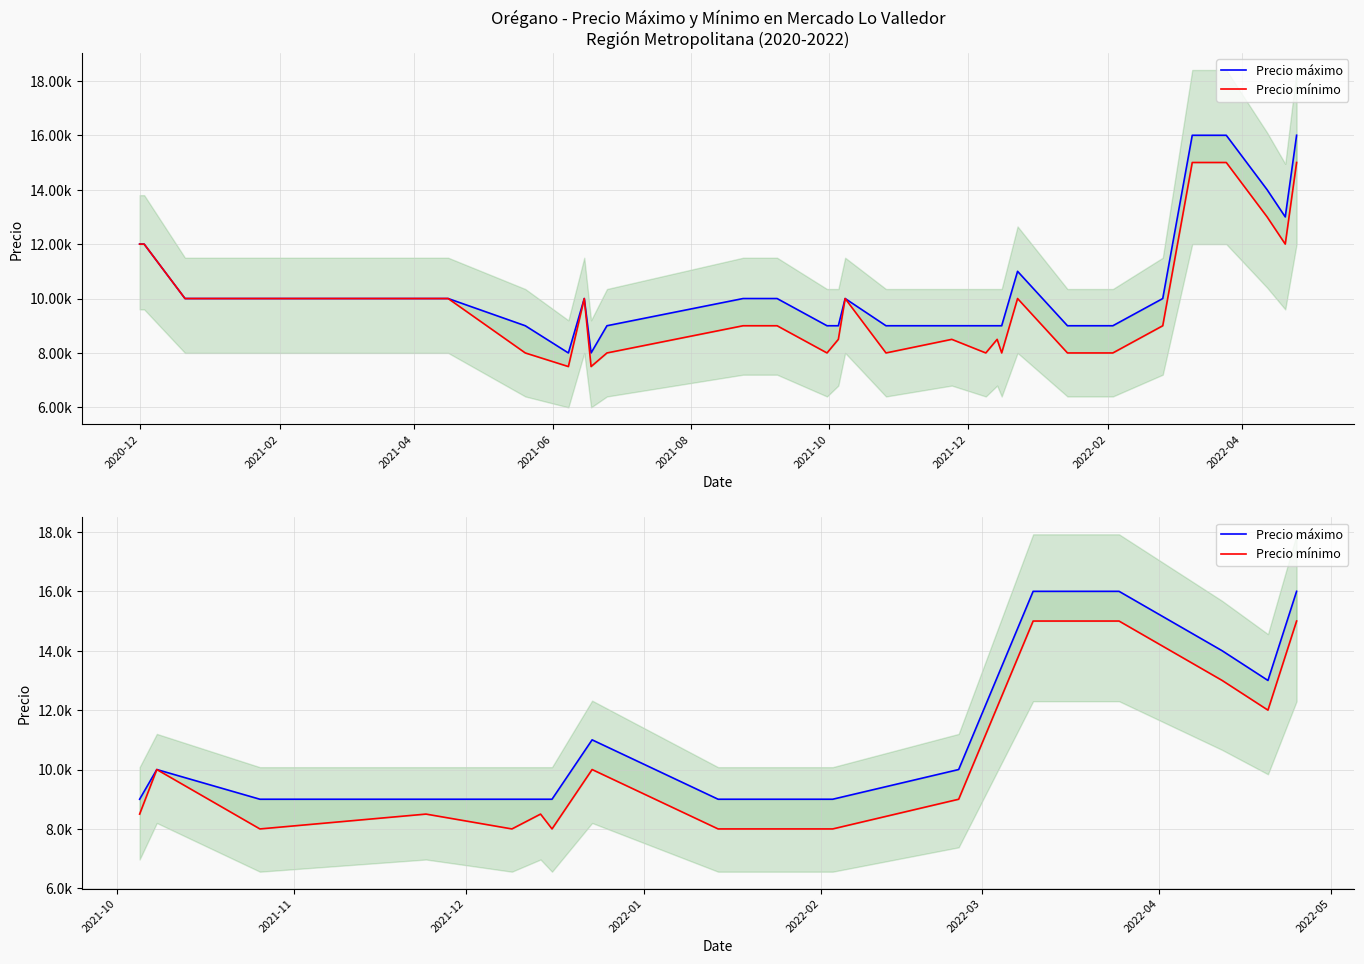

What is the average value of the Precio máximo series?

11278